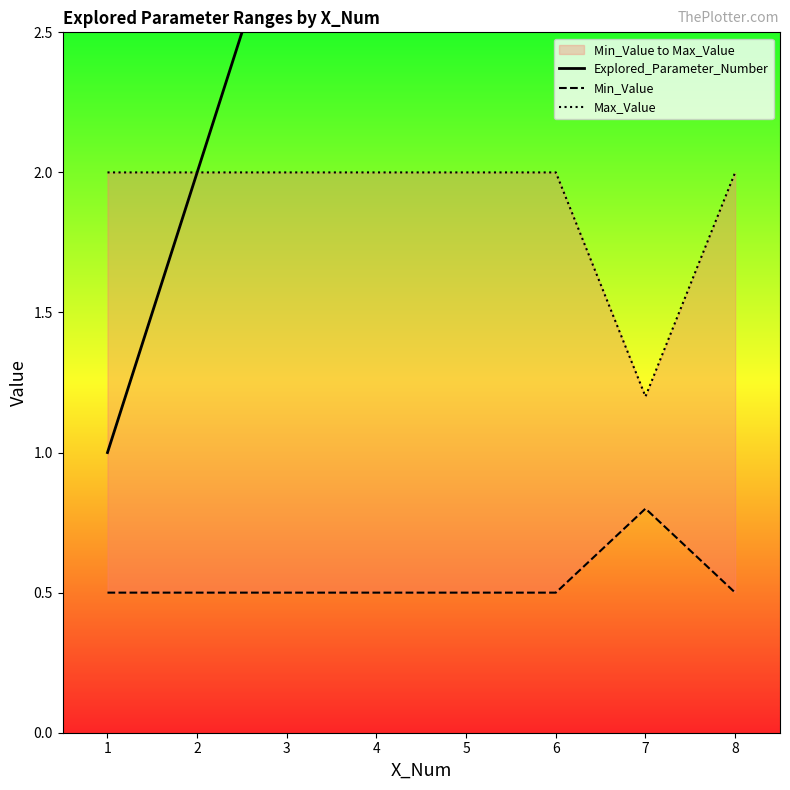

Reading left to right, list all the values displayed in this chart.

Explored_Parameter_Number: 1.0	2.0	3.0	4.0	5.0	6.0	7.0	8.0
Min_Value: 0.5	0.5	0.5	0.5	0.5	0.5	0.8	0.5
Max_Value: 2.0	2.0	2.0	2.0	2.0	2.0	1.2	2.0